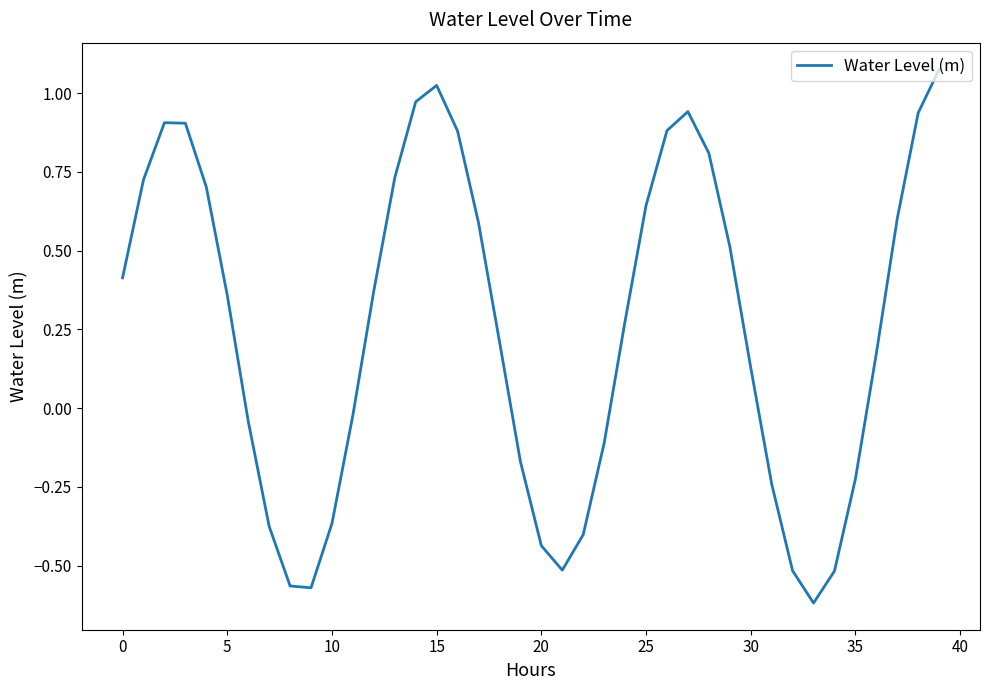

What is the difference between the maximum and minimum values?

1.7